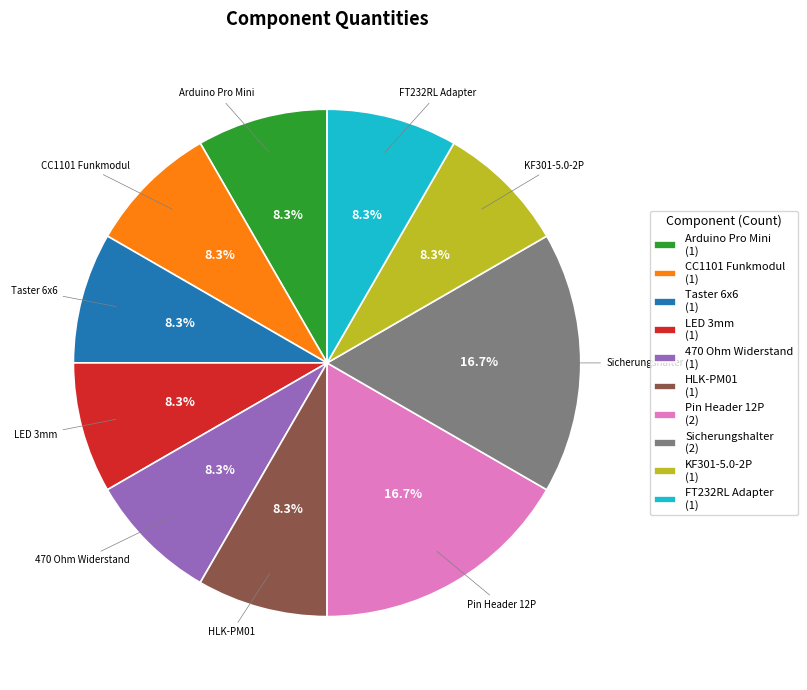

What is the ratio of the value at CC1101 Funkmodul to the value at HLK-PM01?

1.0